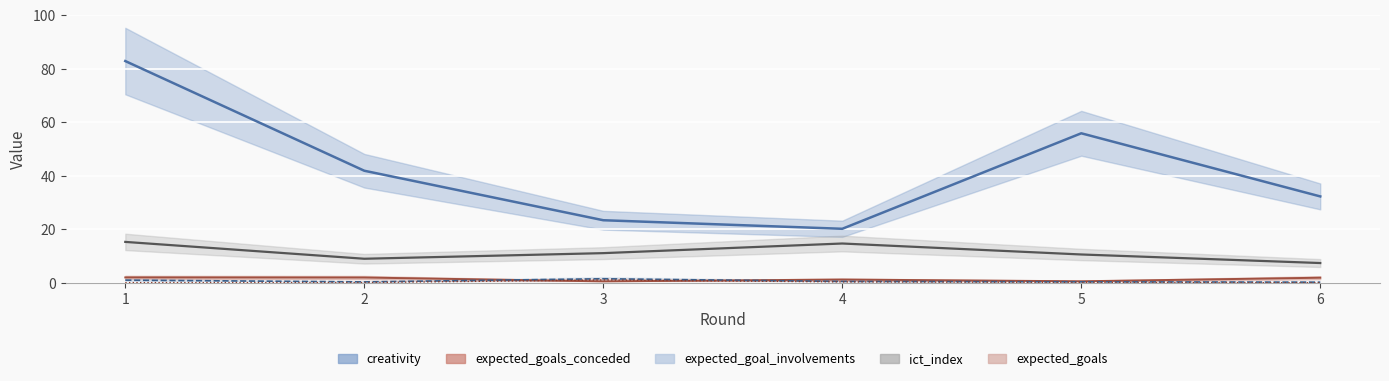

Which series has the largest total across all categories?

creativity